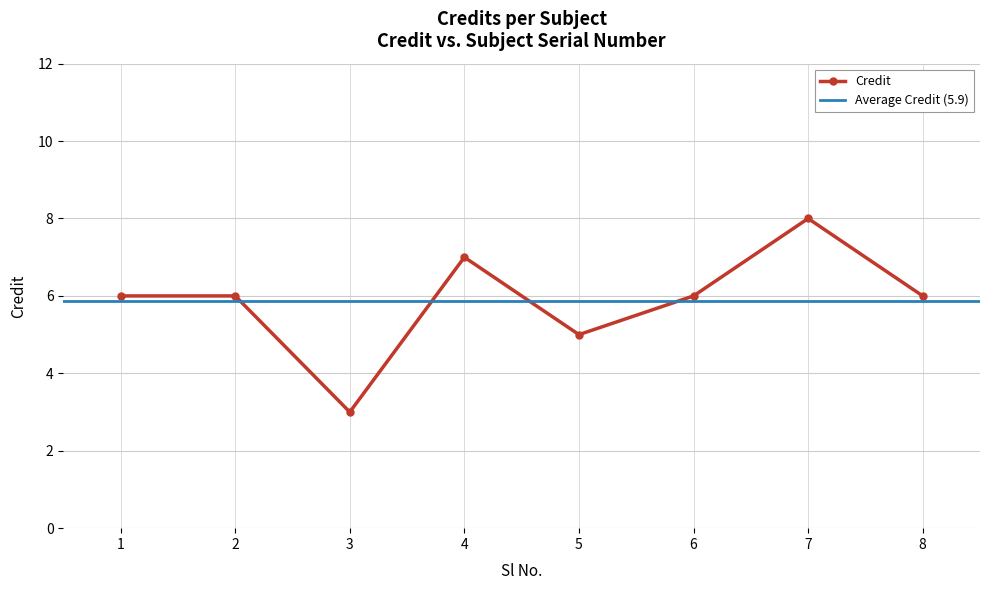

Which label corresponds to the largest value in the chart?

7